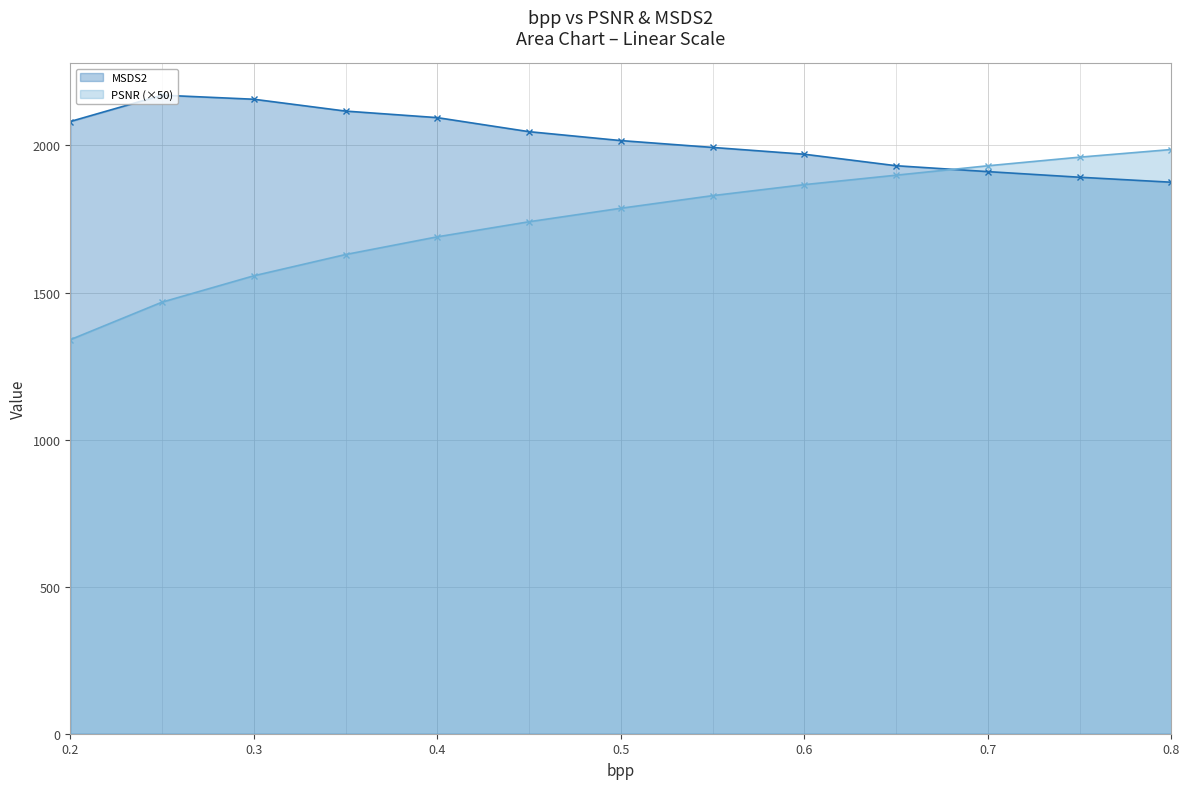

The MSDS2 series shows 2094.6 at 0.4. True or false?

True